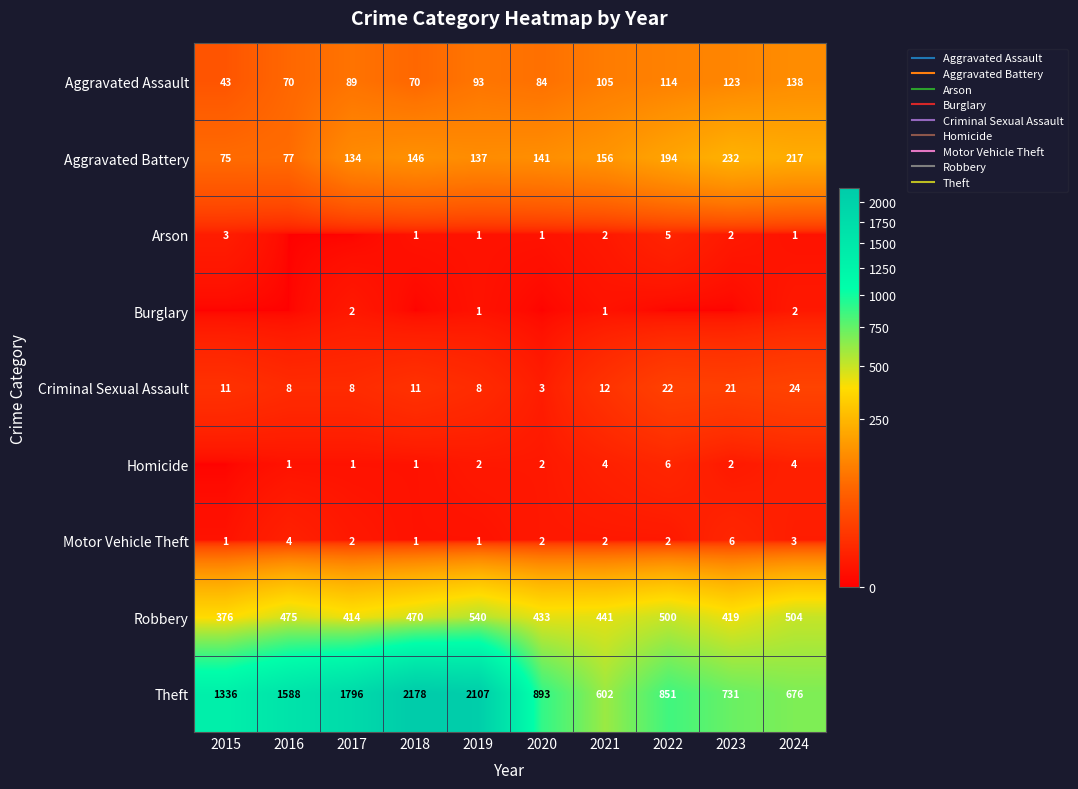

Between 2019 and 2023, which series saw the biggest shift?

Theft